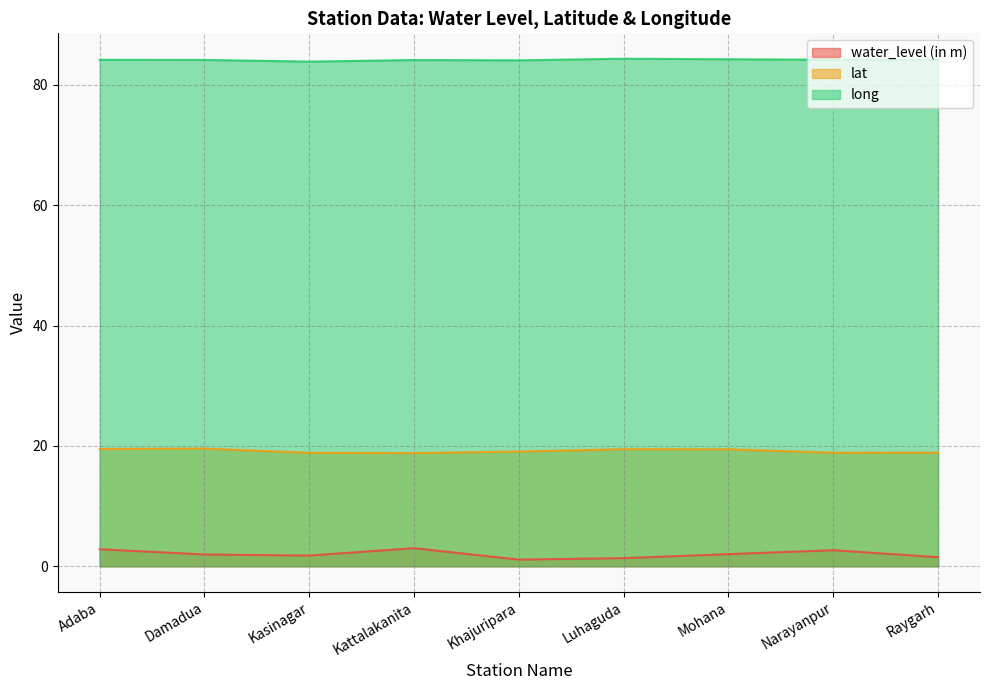

Which series has the largest range (max minus min)?

water_level (in m)